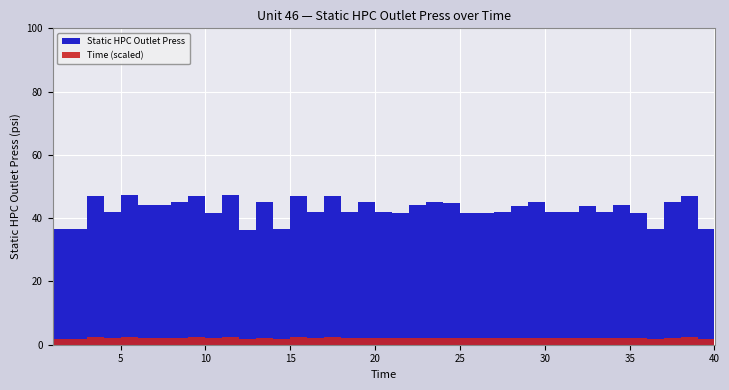

Reading left to right, list all the values displayed in this chart.

Static HPC Outlet Press: 36.6	36.6	47.1	41.9	47.2	44.1	44.0	45.0	47.1	41.8	47.2	36.3	45.2	36.4	47.1	41.8	46.9	41.9	45.1	41.8	41.6	44.2	45.2	44.9	41.6	41.8	41.8	44.0	45.0	41.9	41.9	43.9	41.9	44.0	41.7	36.6	45.1	47.0	36.5	41.8
Time: 1.0	2.0	3.0	4.0	5.0	6.0	7.0	8.0	9.0	10.0	11.0	12.0	13.0	14.0	15.0	16.0	17.0	18.0	19.0	20.0	21.0	22.0	23.0	24.0	25.0	26.0	27.0	28.0	29.0	30.0	31.0	32.0	33.0	34.0	35.0	36.0	37.0	38.0	39.0	40.0